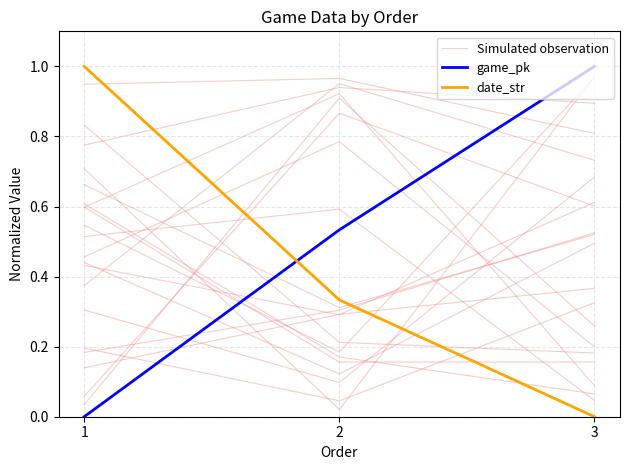

What is the difference between the highest and lowest values at 1?

1.0